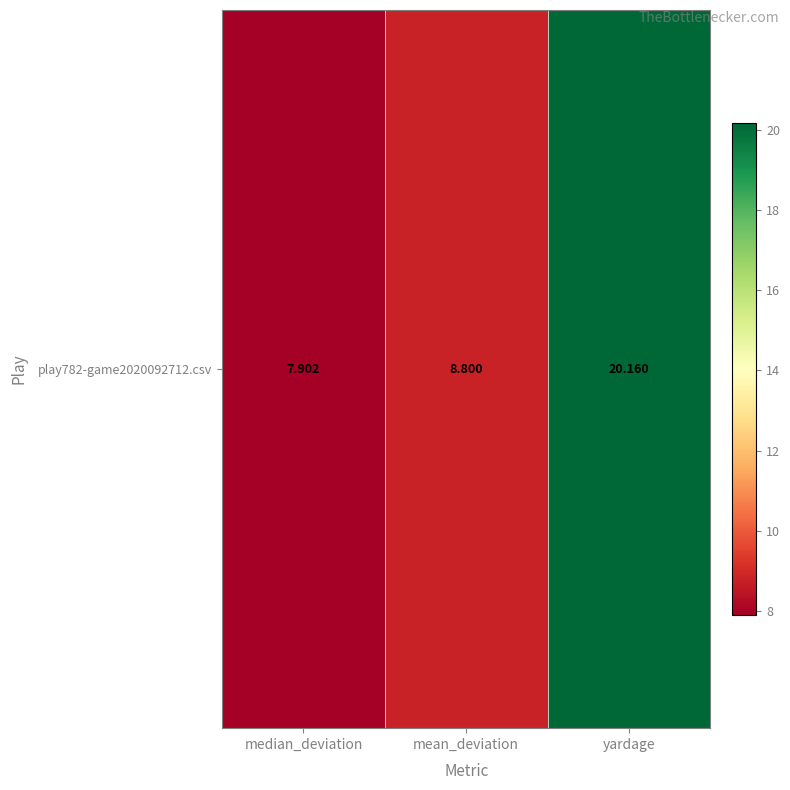

Reading right to left, what are all the values shown in this chart?

20.2	8.8	7.9